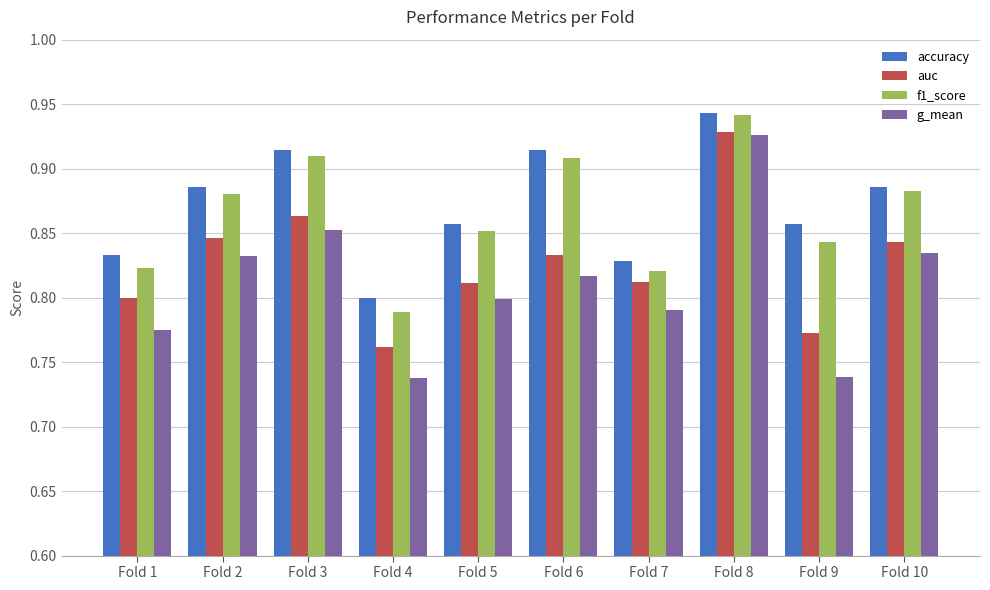

At which label does auc reach its minimum?

Fold 4